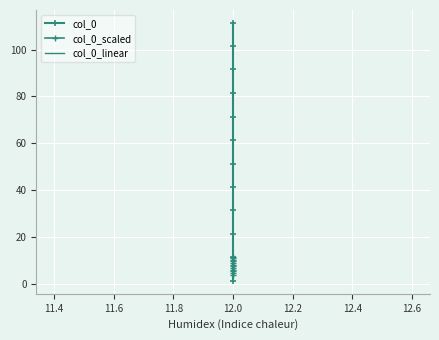

What is the lowest value of the col_0_linear series?

4.0